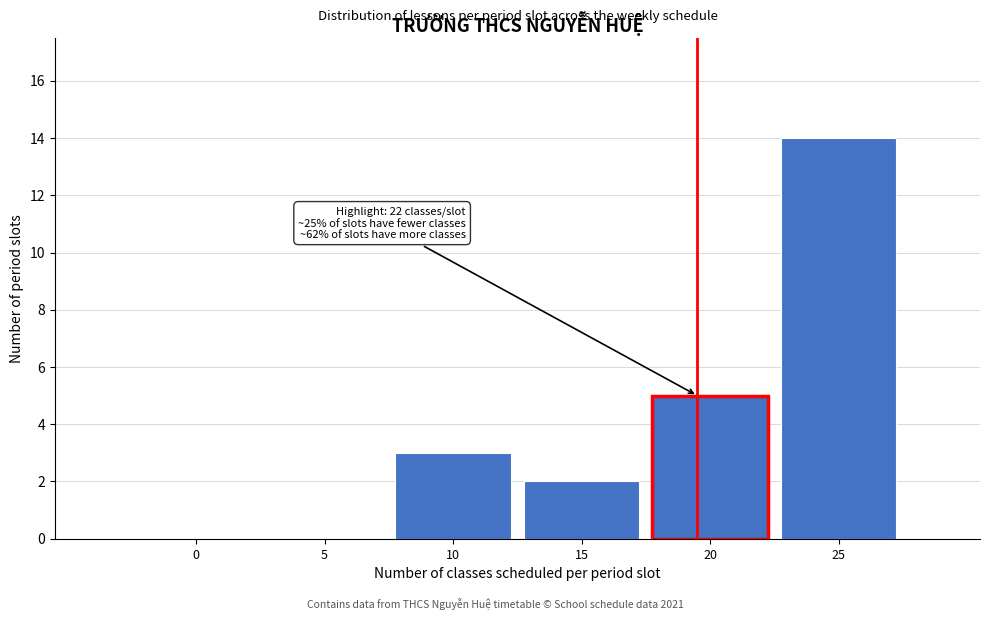

Is it true that the value at 10 is 4?

False